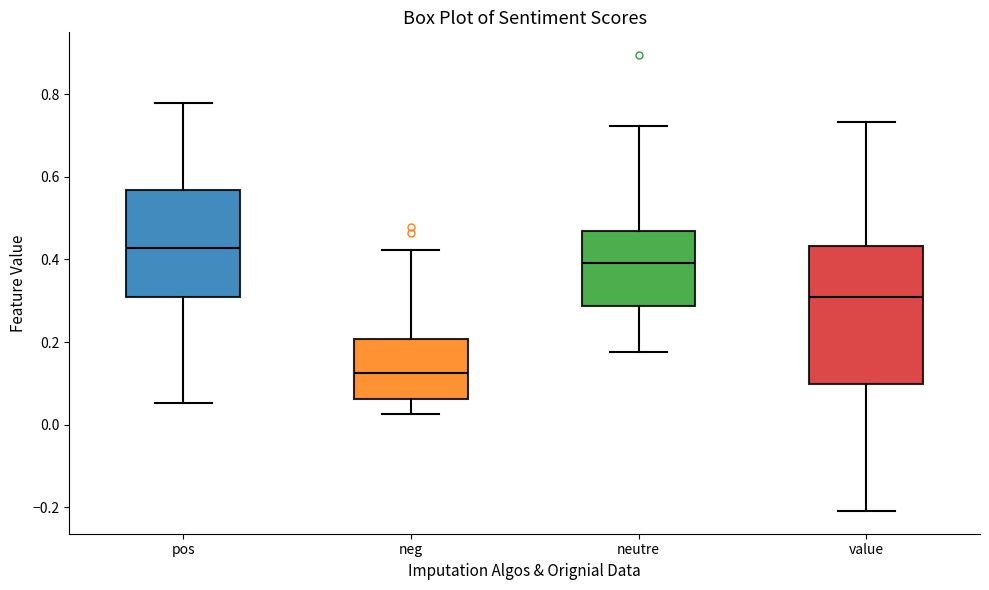

Reading left to right, read every box against the y-axis: the position of its median line, the range the box covers, and the ends of its whiskers. The values are not printed on the chart, so give them approximately, as read against the axis.

pos: median 0.42, box 0.32 to 0.56, whiskers 0.06 to 0.78
neg: median 0.12, box 0.06 to 0.20, whiskers 0.02 to 0.42
neutre: median 0.40, box 0.28 to 0.46, whiskers 0.18 to 0.72
value: median 0.30, box 0.10 to 0.44, whiskers -0.20 to 0.74